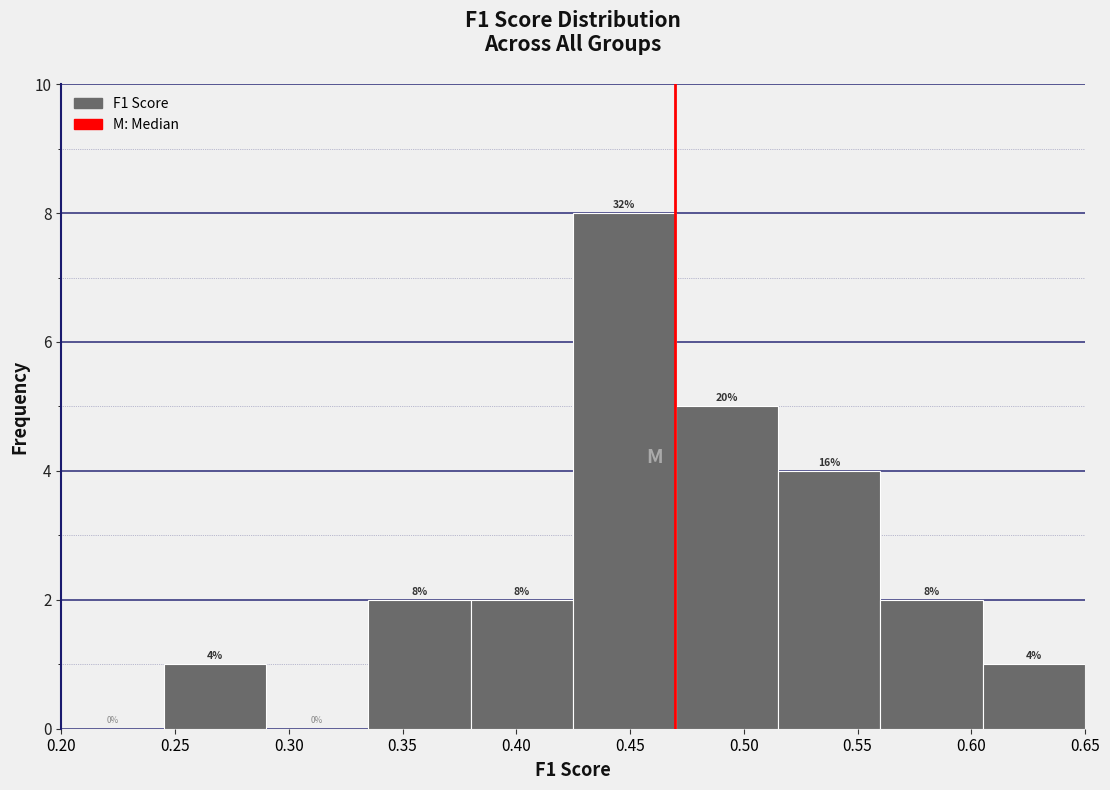

Which range on the x-axis has the tallest bar?

0.425 to 0.470